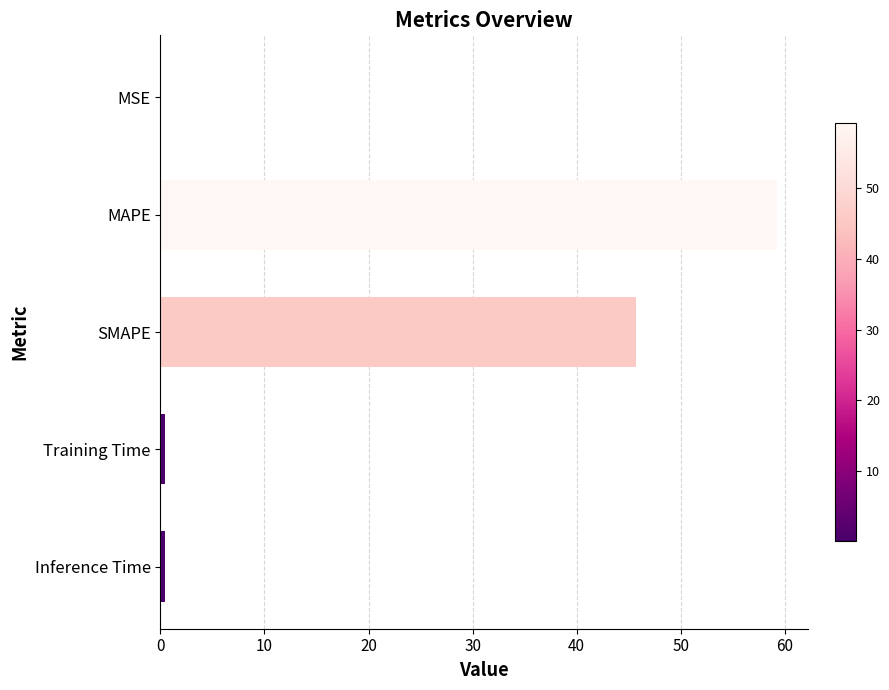

What is the maximum value shown in the chart?

59.2